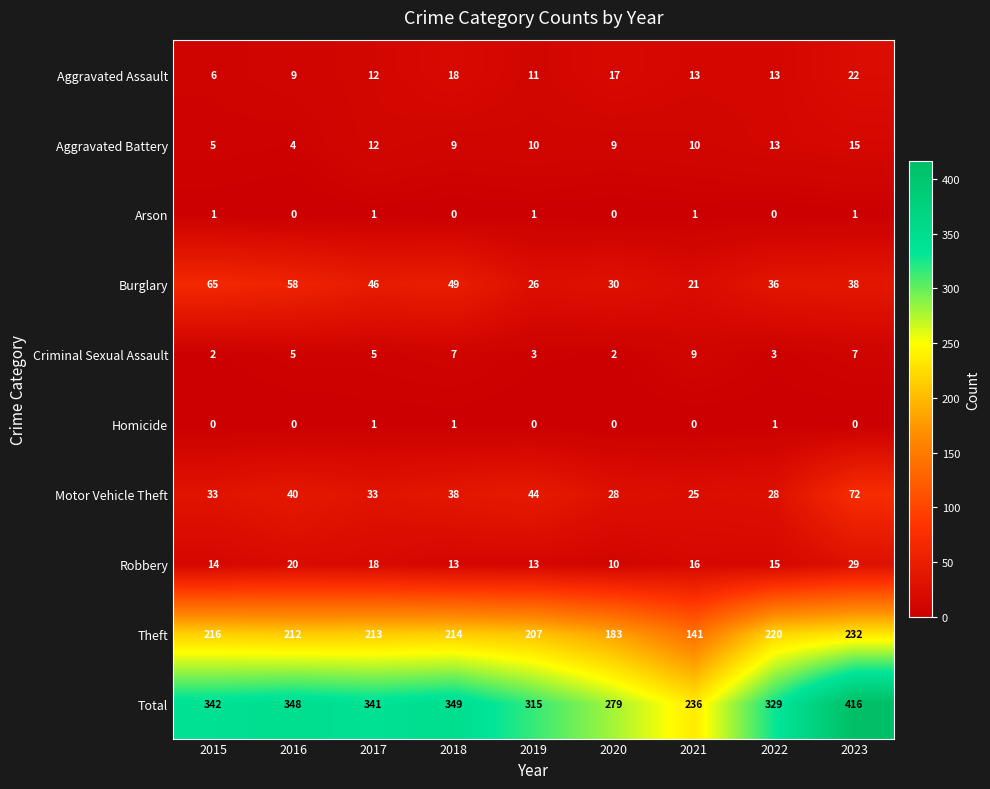

The value of Motor Vehicle Theft at 2015 is 33. True or false?

True